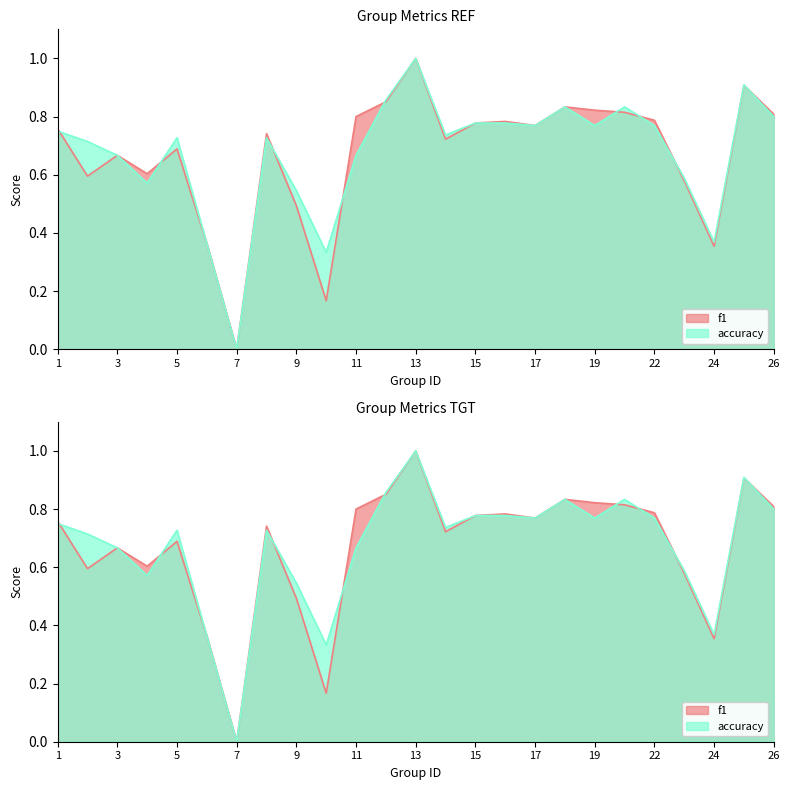

True or false: f1 and accuracy intersect in this chart.

True